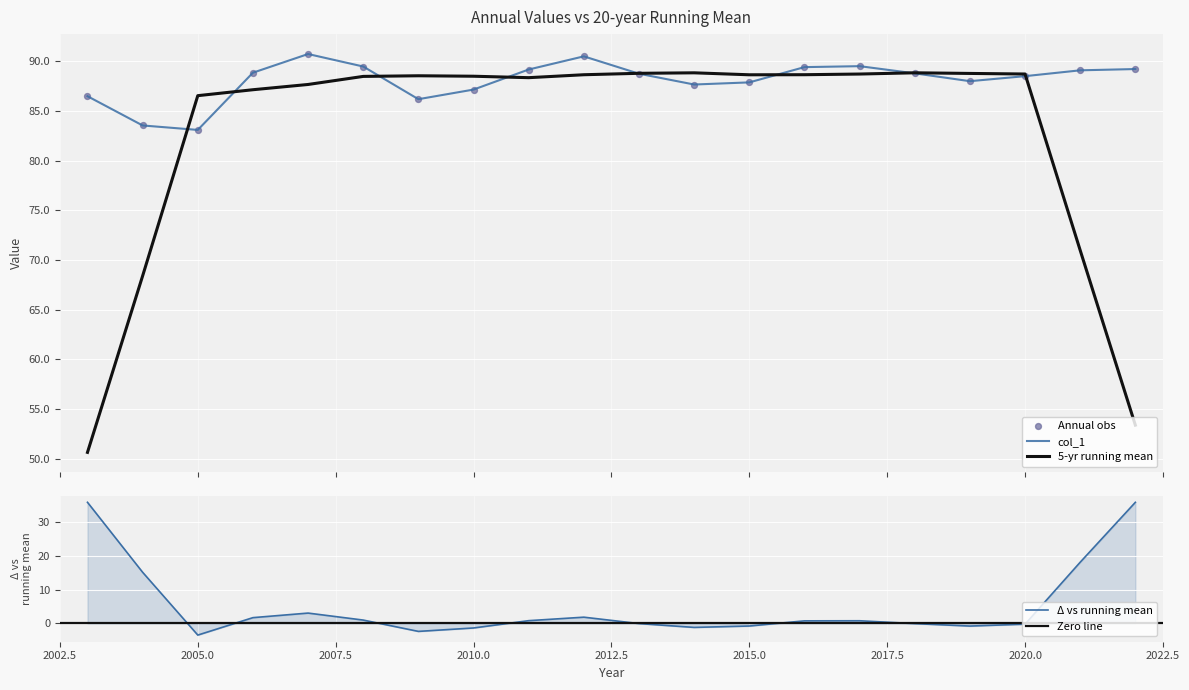

Between 2019-12-31 and 2011-12-31, which is larger?

2011-12-31